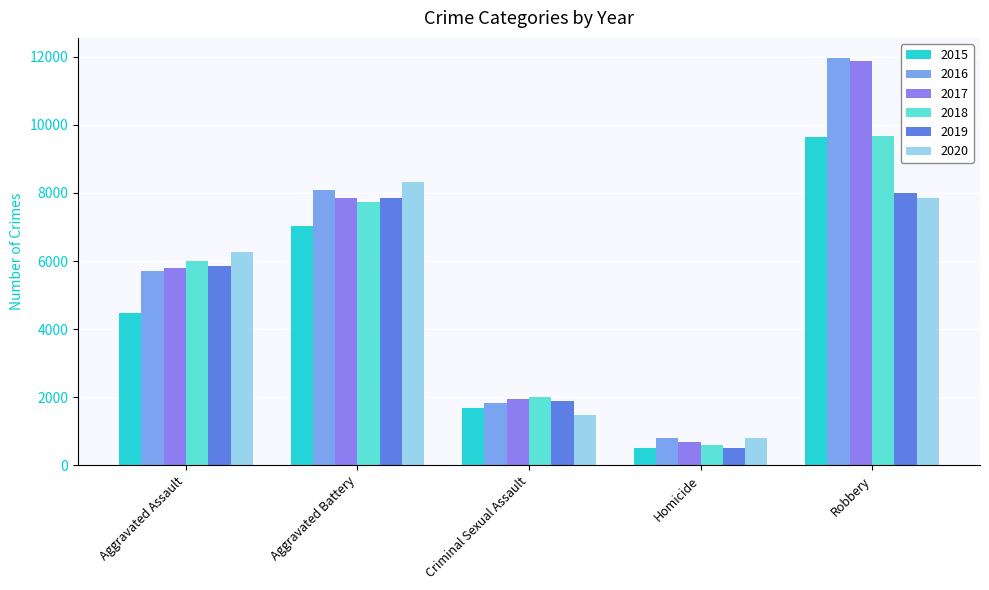

What are all the series names shown in the legend?

2015, 2016, 2017, 2018, 2019, 2020